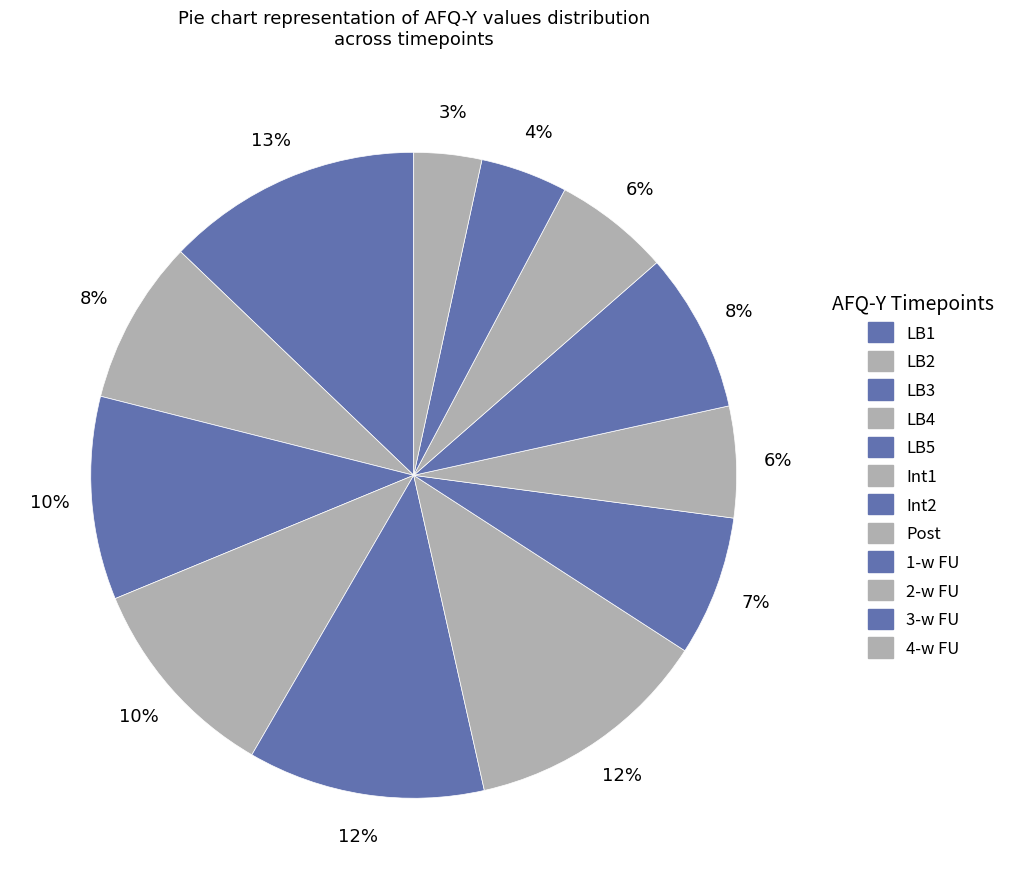

Is it true that LB4 is 10% of the pie?

True